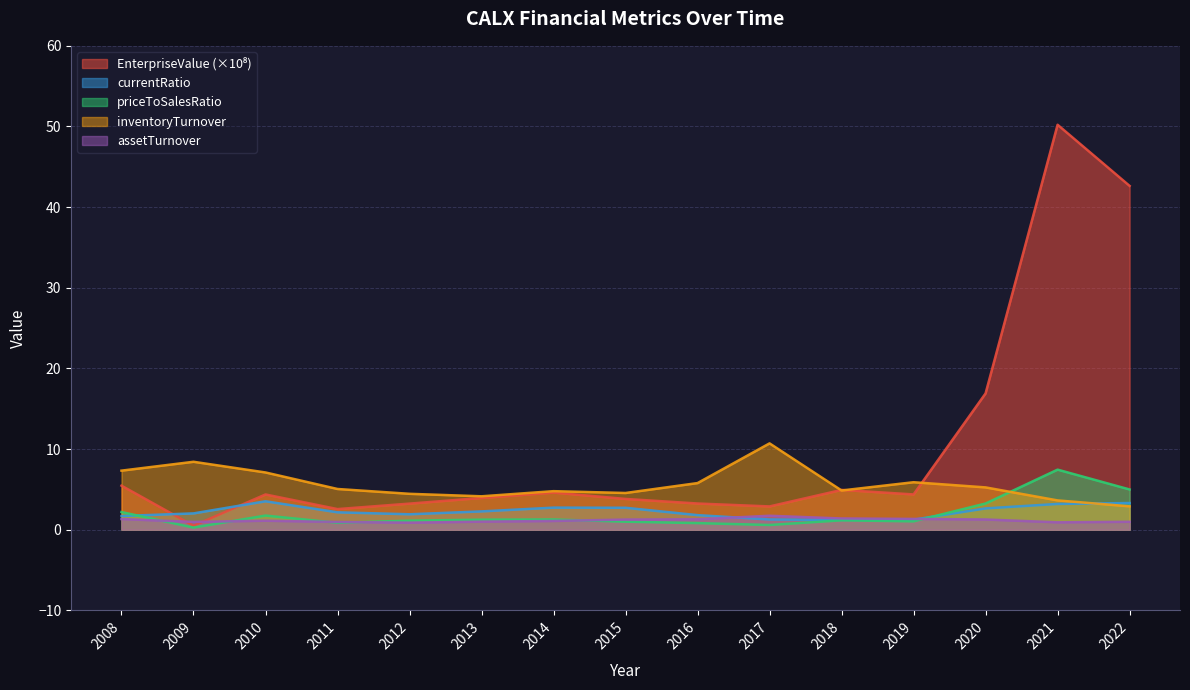

What is the minimum value shown in the chart?

0.3